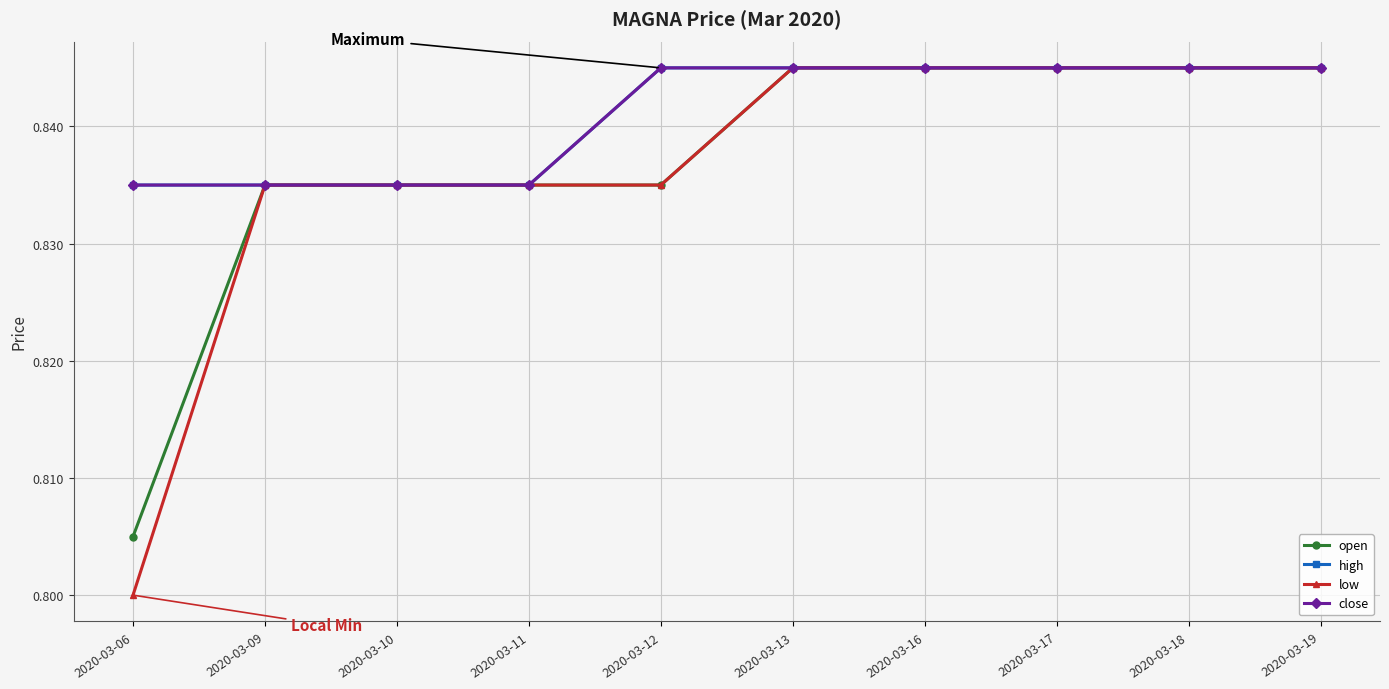

Is this an area chart (filled region under the line)?

No